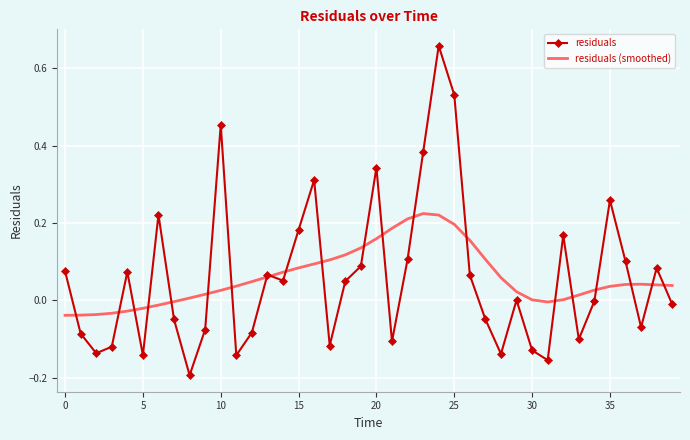

List the series in order of their peak value, highest first.

residuals, residuals (smoothed)